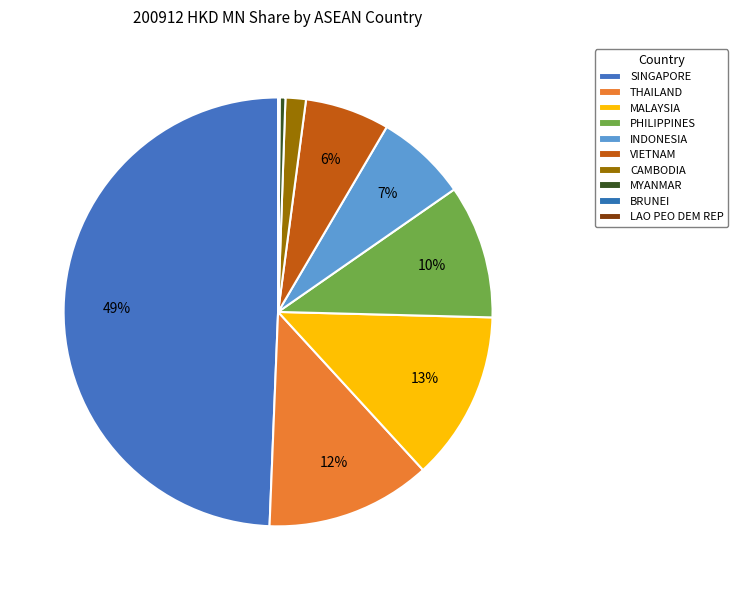

Combined, do VIETNAM and SINGAPORE account for over 50%?

Yes